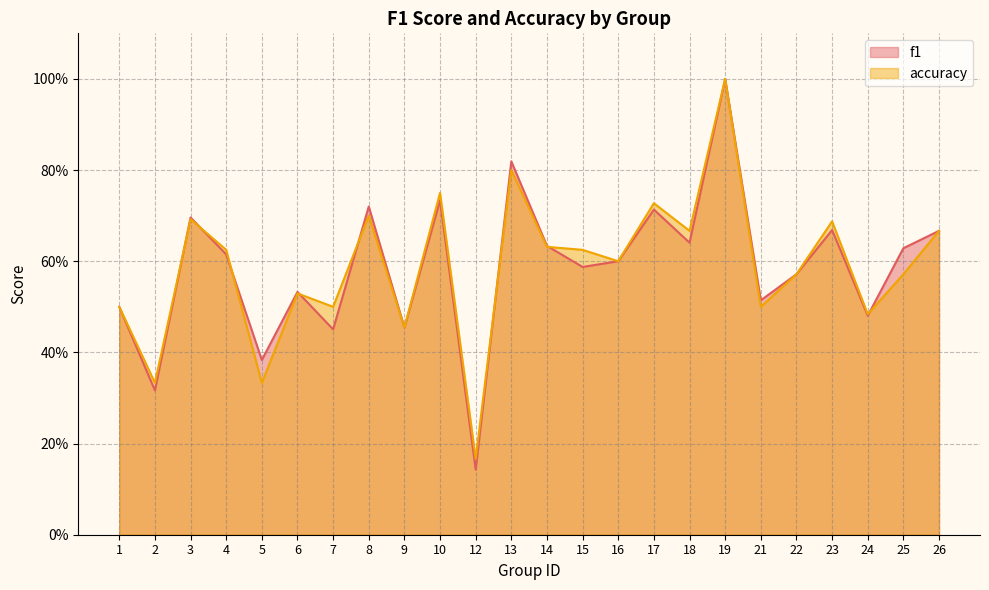

How many distinct data groups are displayed?

2